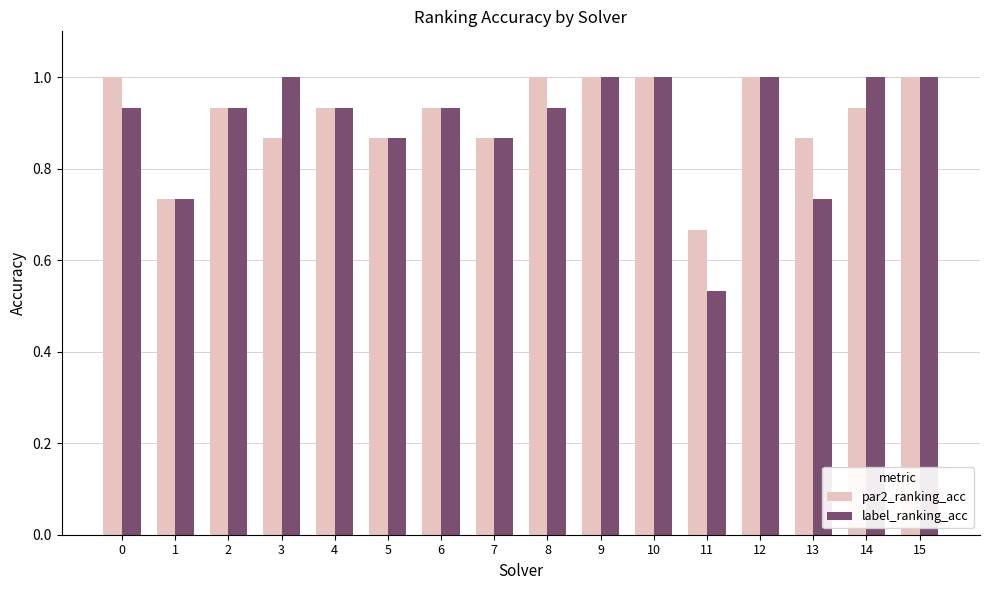

Rank the series at 8 from lowest to highest value.

label_ranking_acc, par2_ranking_acc